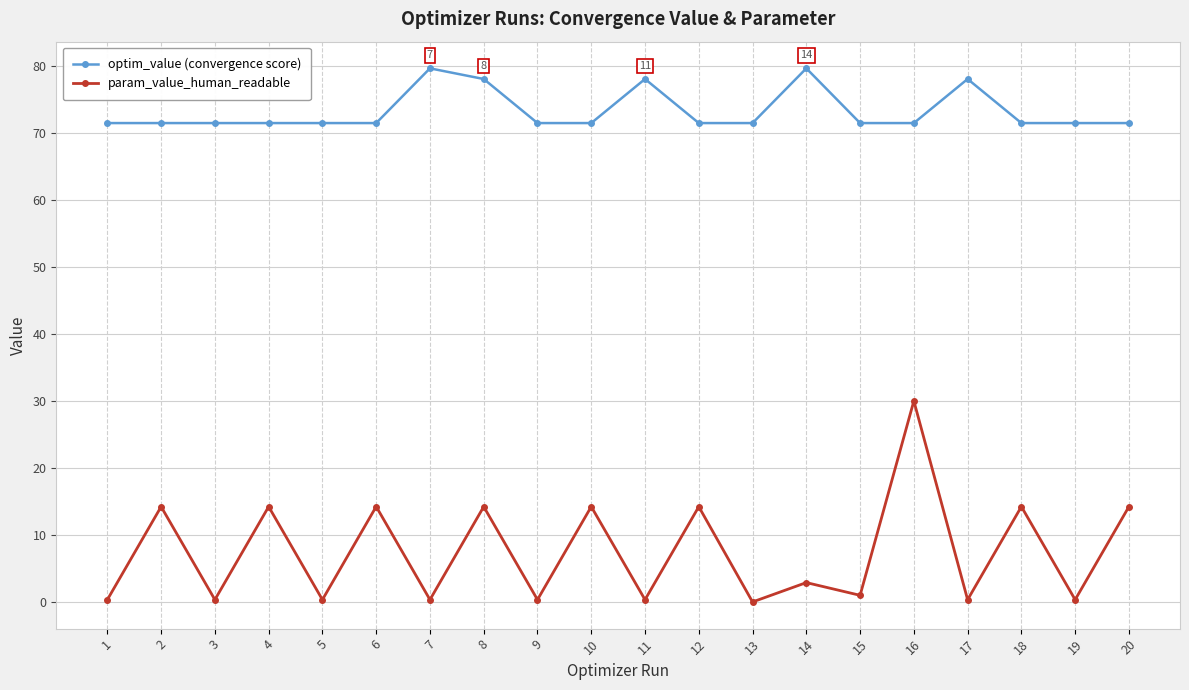

True or false: param_value_human_readable and optim_value (convergence score) intersect in this chart.

False